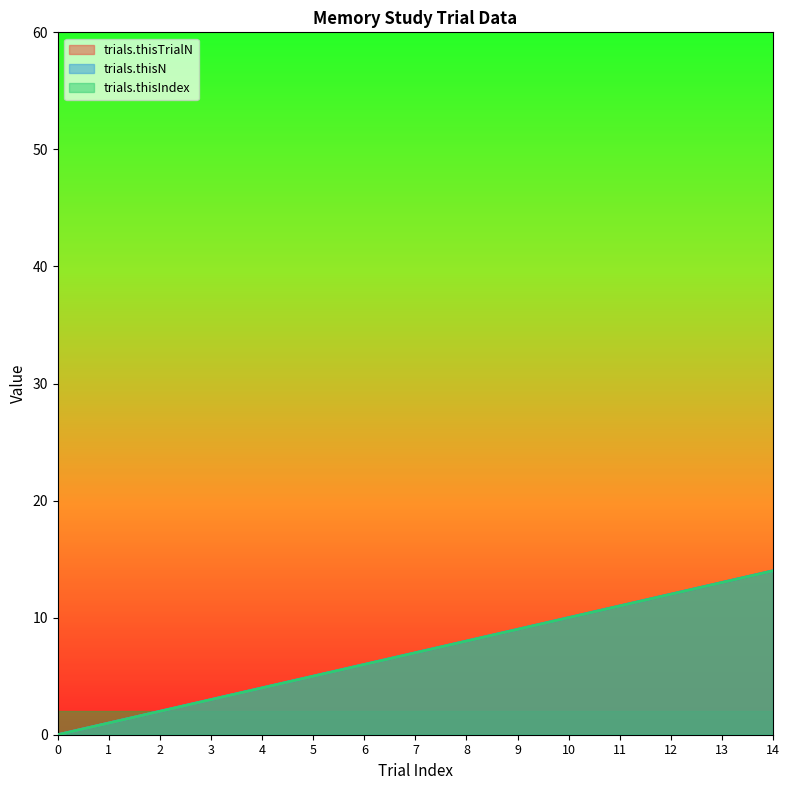

True or false: trials.thisN and trials.thisTrialN cross at least once.

False